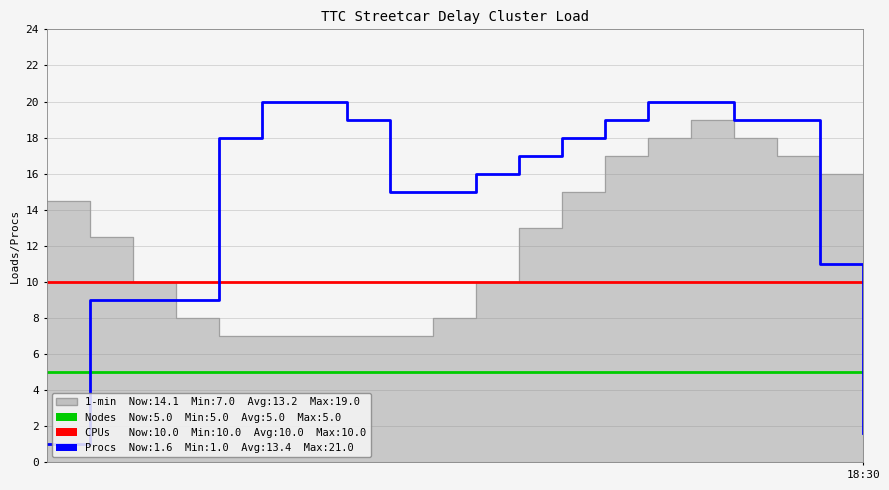

What is the minimum value shown in the chart?

1.0